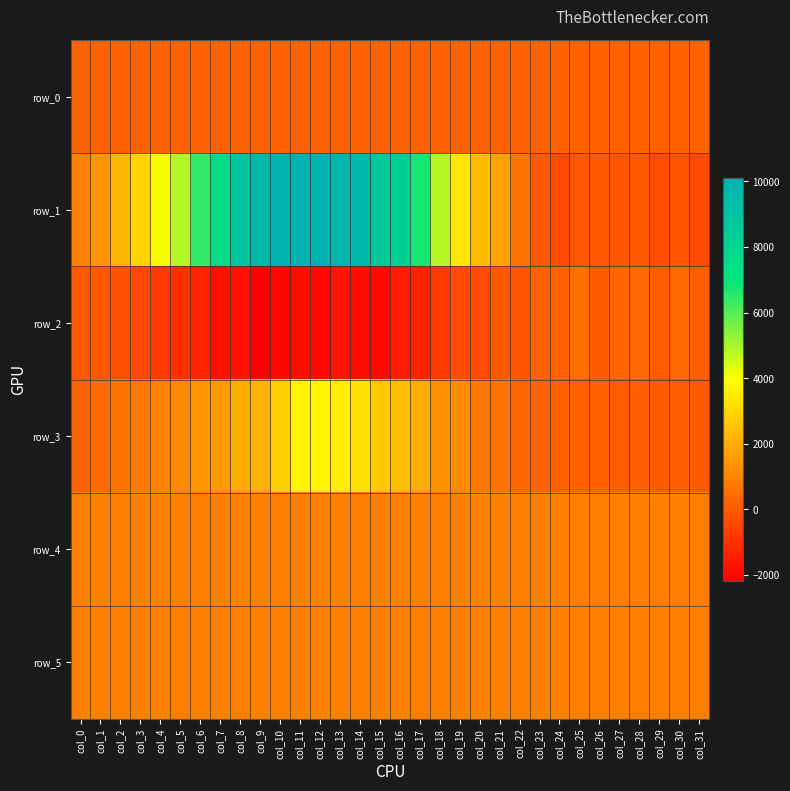

Which series changed the most between col_14 and col_19?

row_1